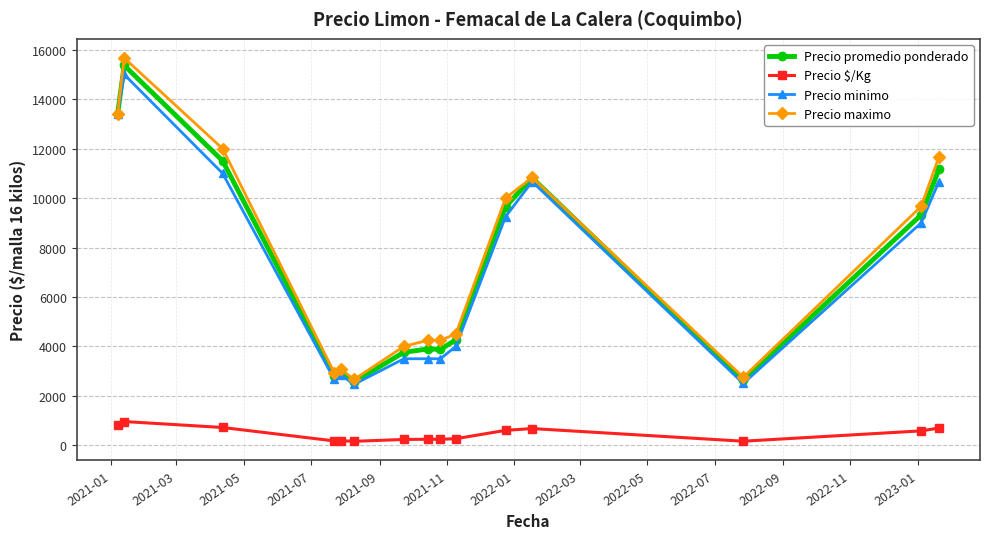

What is the value of the Precio promedio ponderado point at the 8th from the left?

3897.5